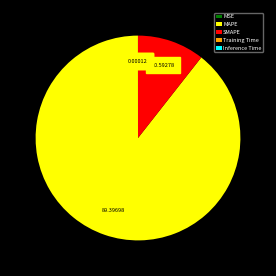

Does MAPE represent more than half of the total?

Yes